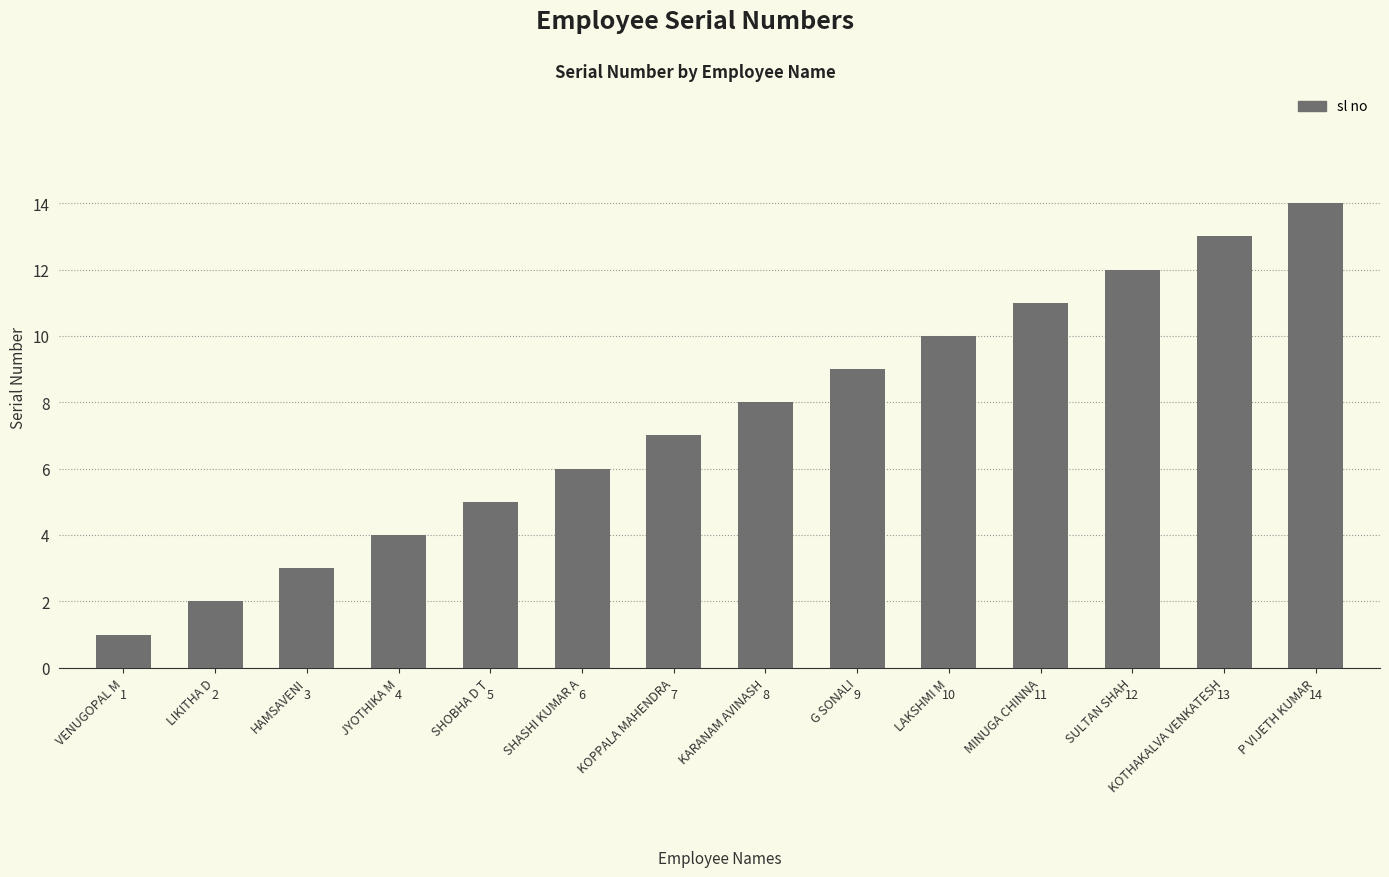

Reading right to left, what are all the values shown in this chart?

P VIJETH KUMAR=14	KOTHAKALVA VENKATESH=13	SULTAN SHAH=12	MINUGA CHINNA=11	LAKSHMI M=10	G SONALI=9	KARANAM AVINASH=8	KOPPALA MAHENDRA=7	SHASHI KUMAR A=6	SHOBHA D T=5	JYOTHIKA M=4	HAMSAVENI=3	LIKITHA D=2	VENUGOPAL M=1